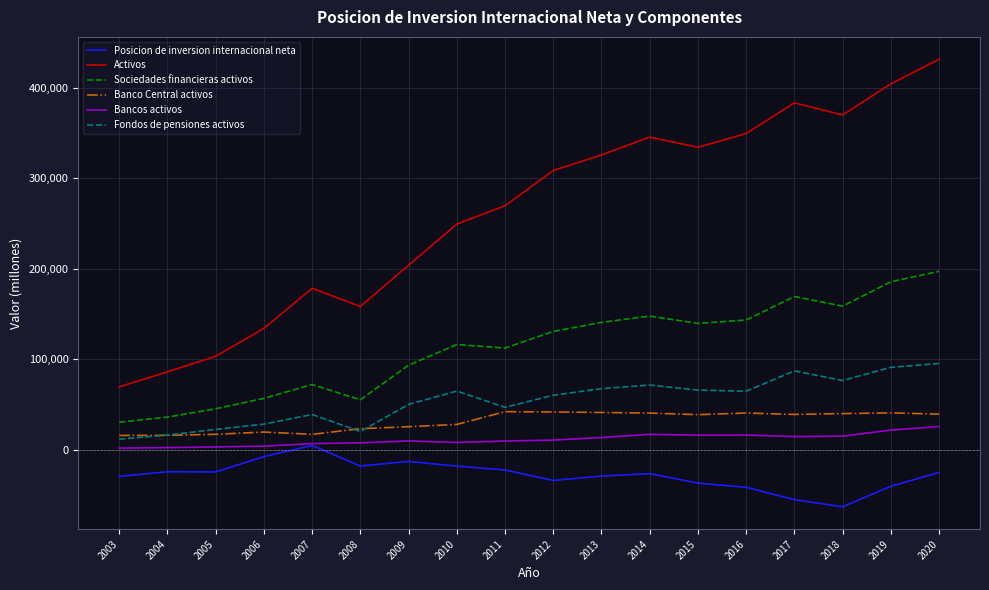

What is the average value of the Fondos de pensiones activos series?

54555